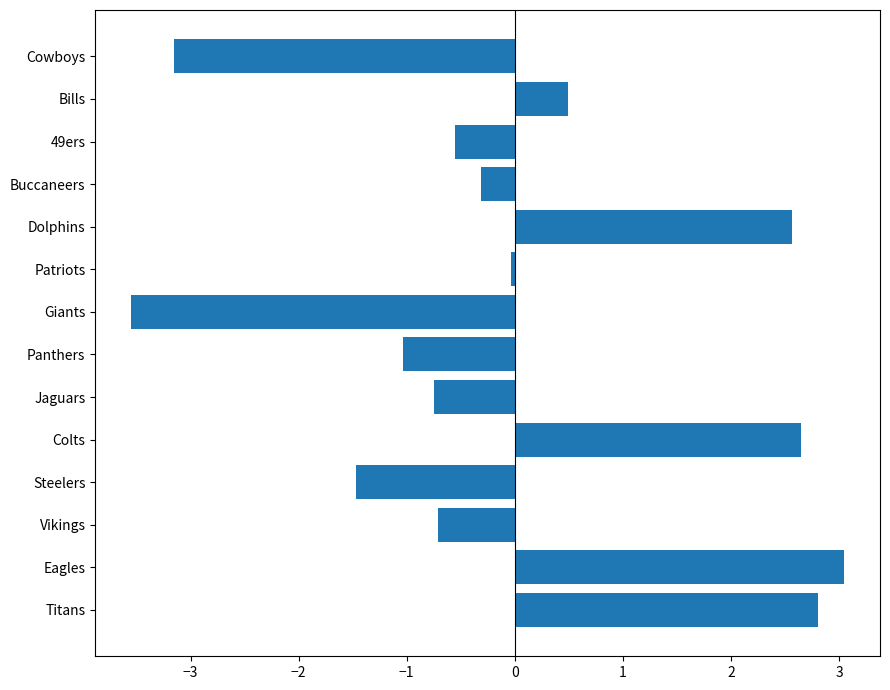

What is the smallest value displayed?

-3.6